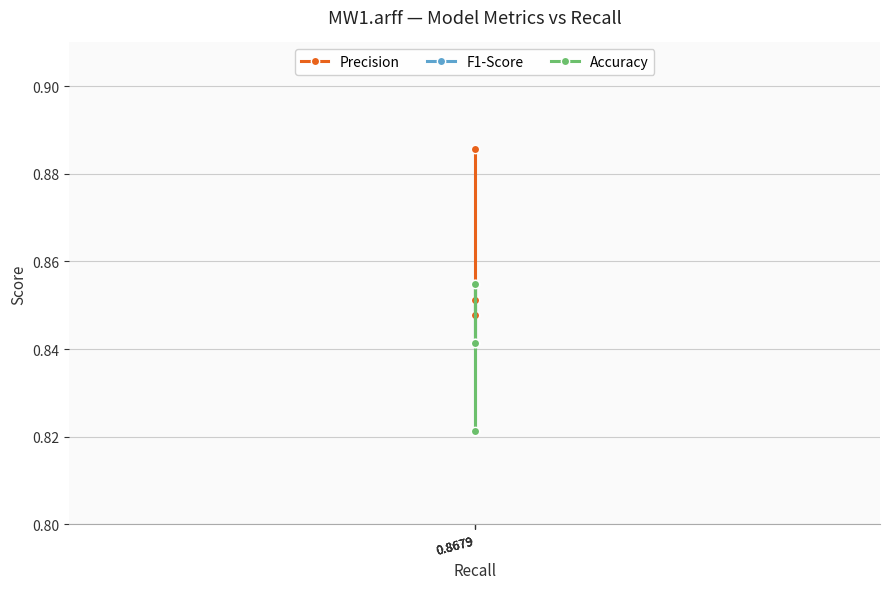

Count the number of data series in this chart.

3